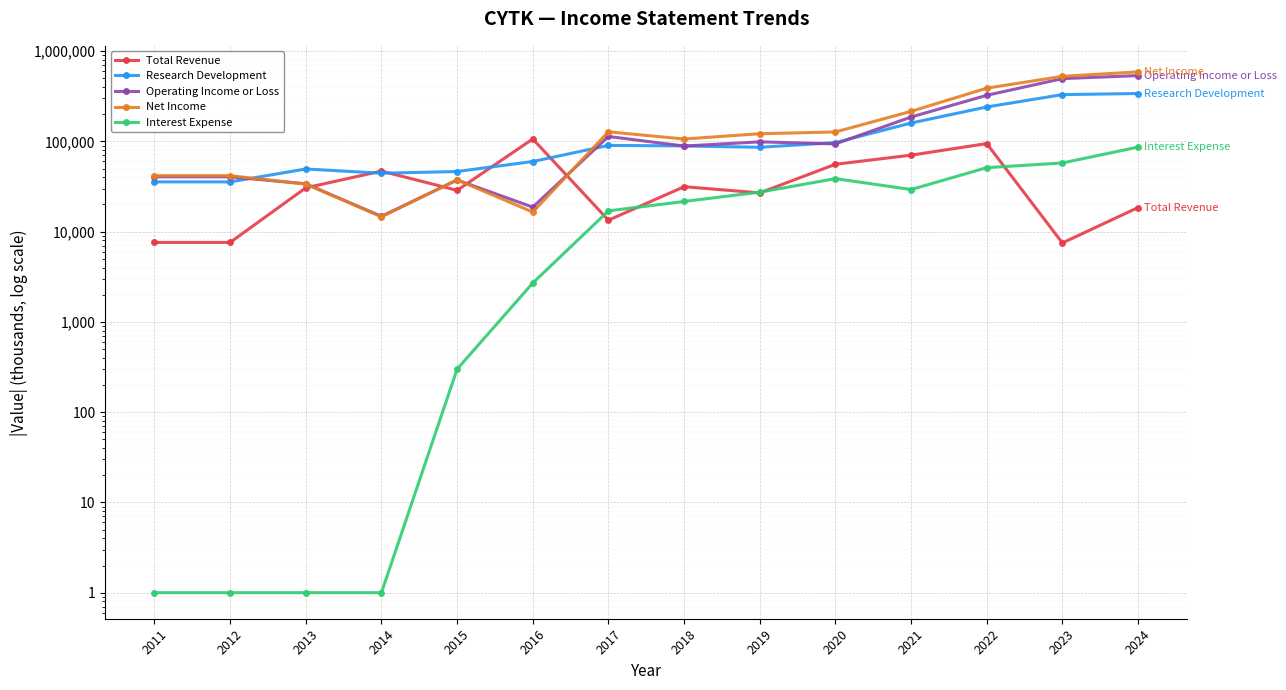

How many values in the Net Income series are below 121700?

7